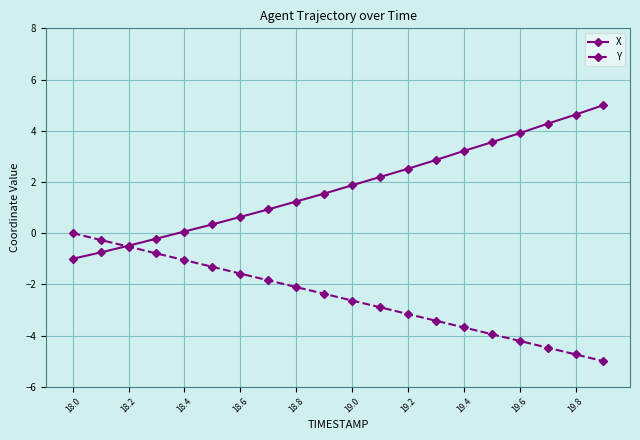

What is the minimum value for Y?

-5.0